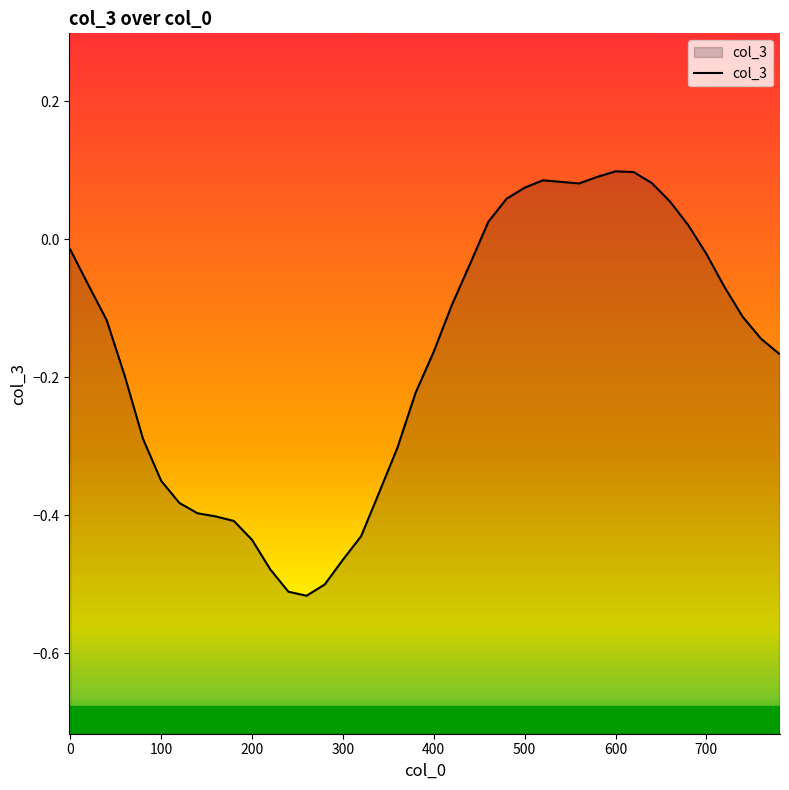

List the labels in order of value, largest first.

600, 620, 580, 520, 540, 640, 560, 500, 480, 660, 460, 680, 0, 700, 440, 20, 720, 420, 740, 40, 760, 400, 780, 60, 380, 80, 360, 100, 340, 120, 140, 160, 180, 320, 200, 300, 220, 280, 240, 260